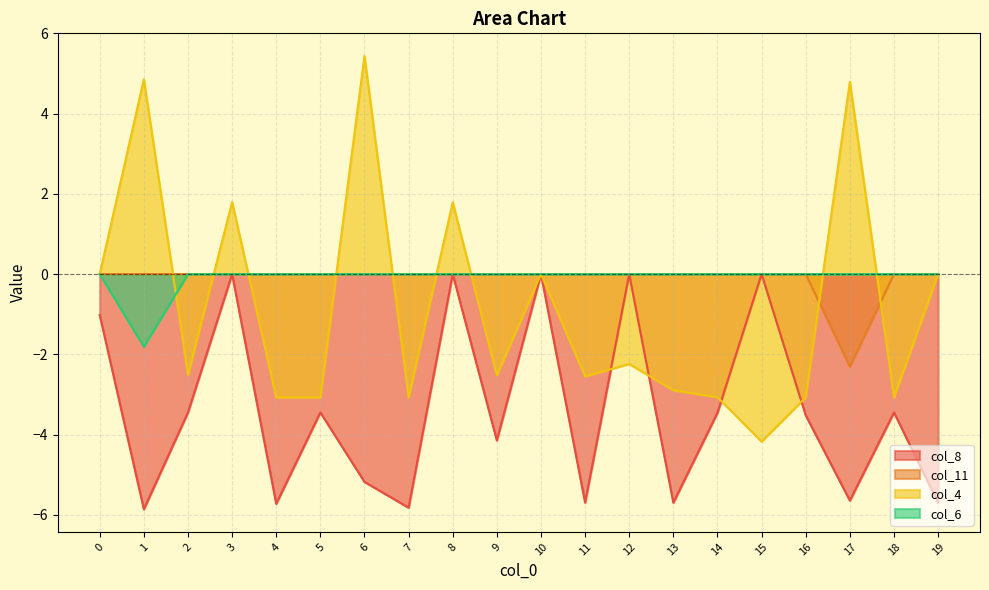

What is the sum of all col_4 values?

-16.6